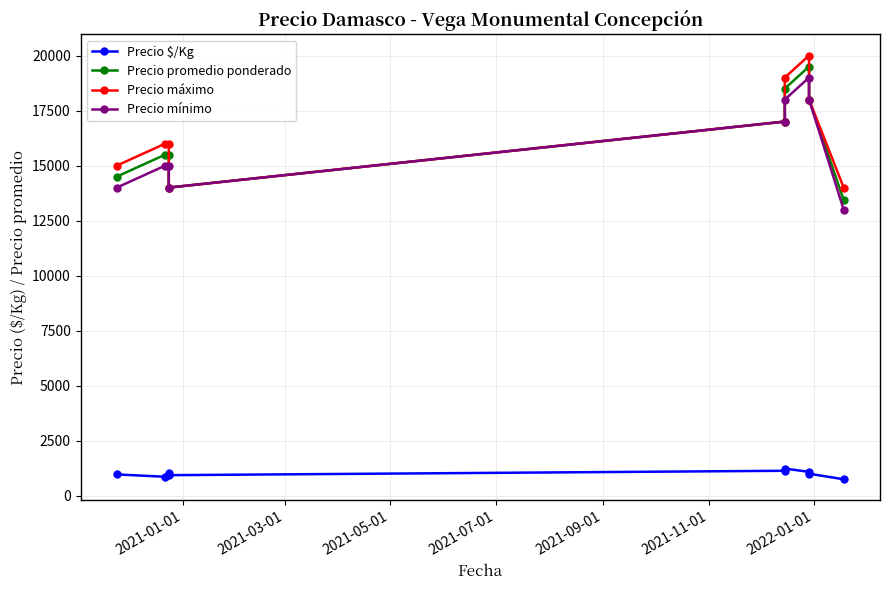

What is the difference between the maximum and second lowest values in the Precio mínimo series?

5000